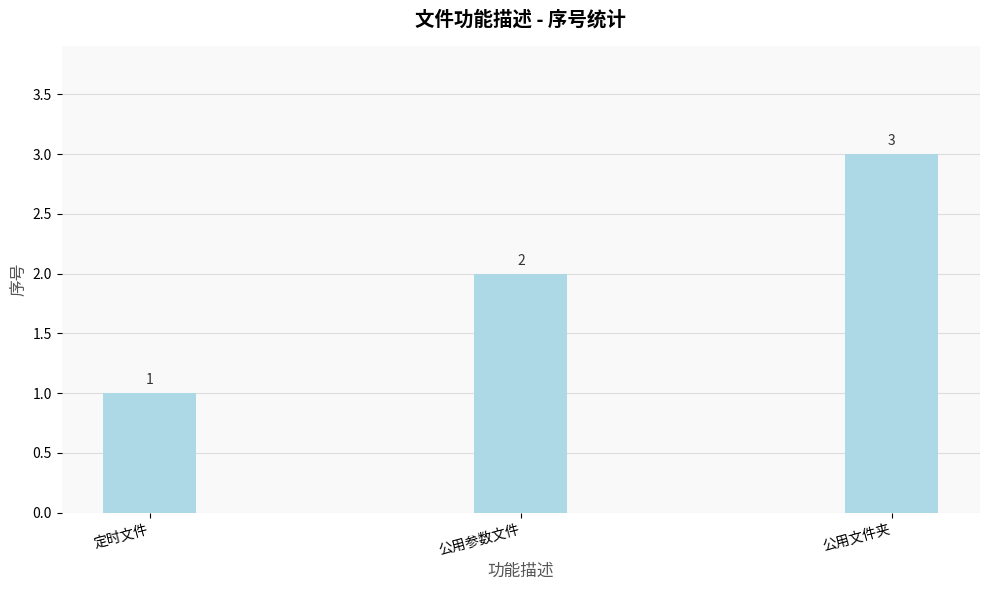

What is the difference between the maximum and second lowest values?

1